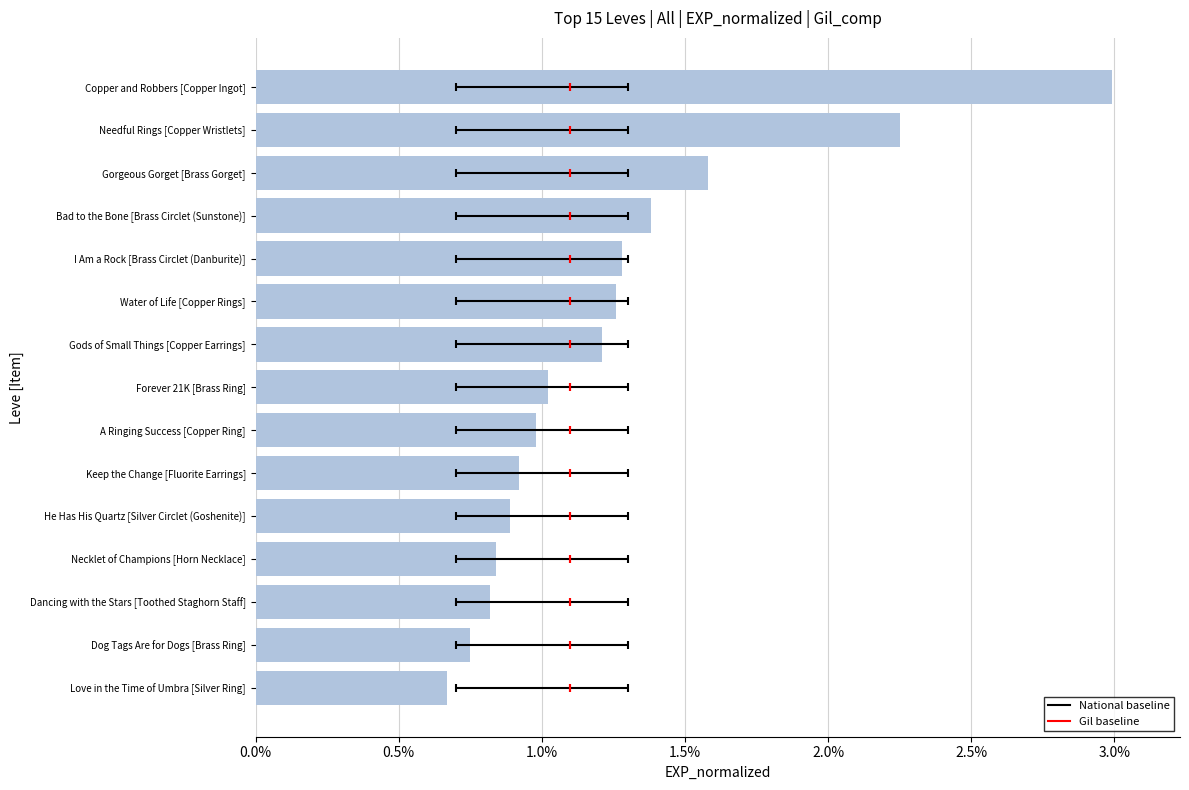

What is the sum of all values?

0.2